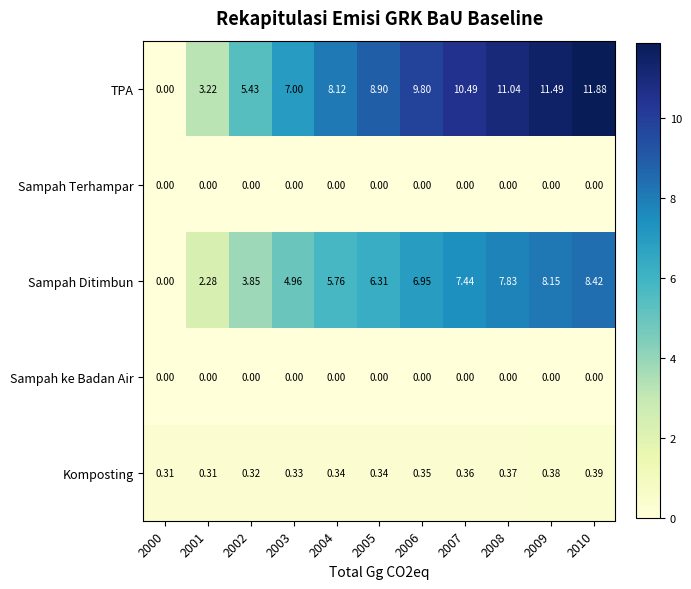

Which series has the largest range (max minus min)?

TPA